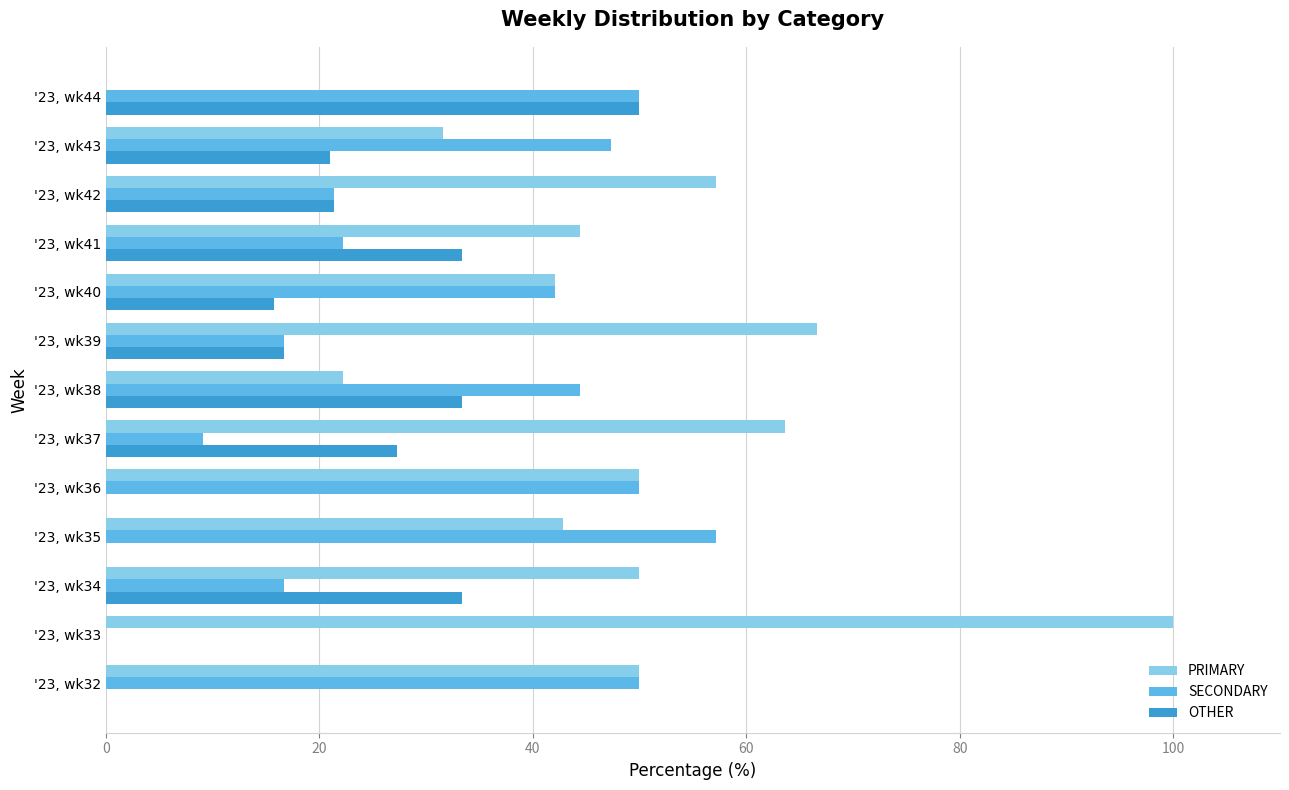

Which series has the largest range (max minus min)?

PRIMARY